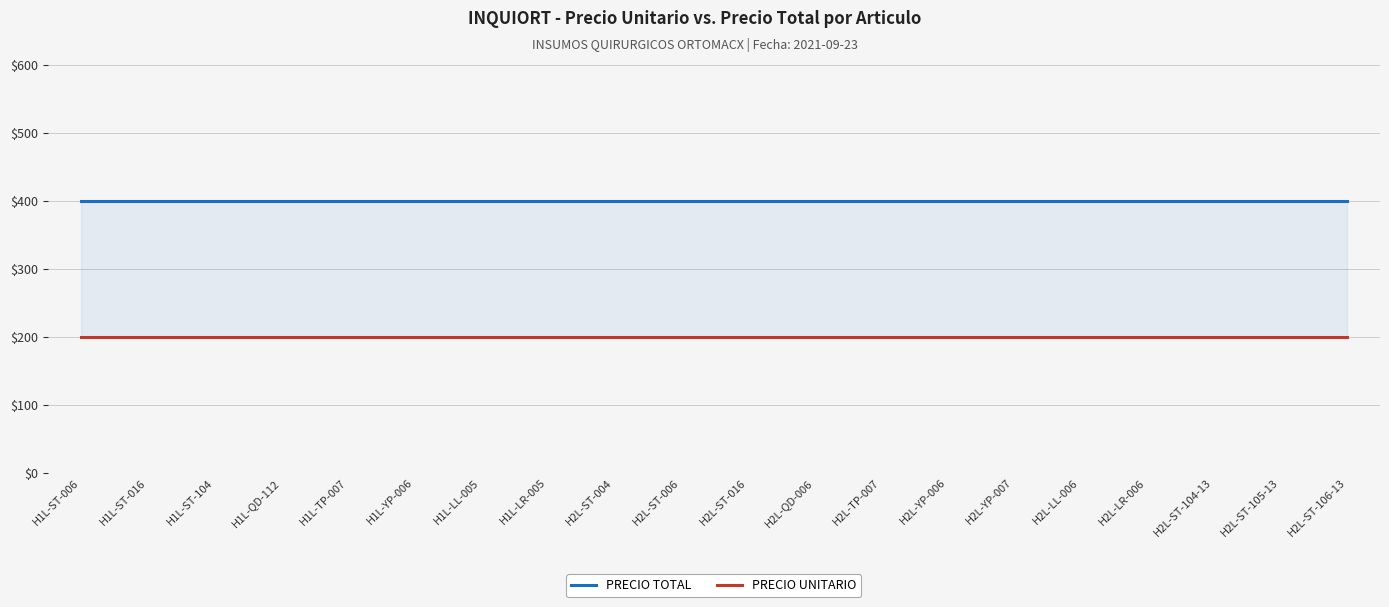

True or false: PRECIO UNITARIO and PRECIO TOTAL intersect in this chart.

False